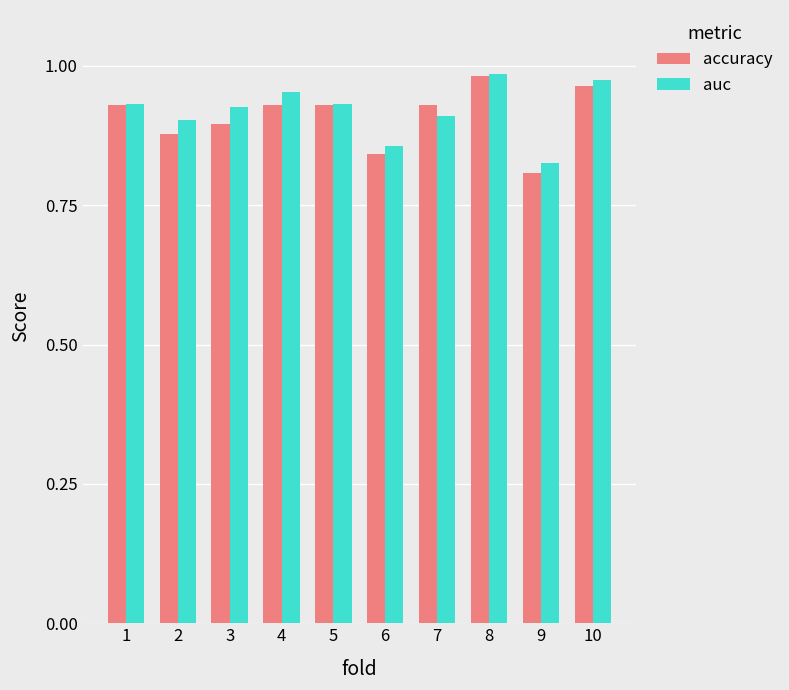

What is the total value across all series at 9?

1.6